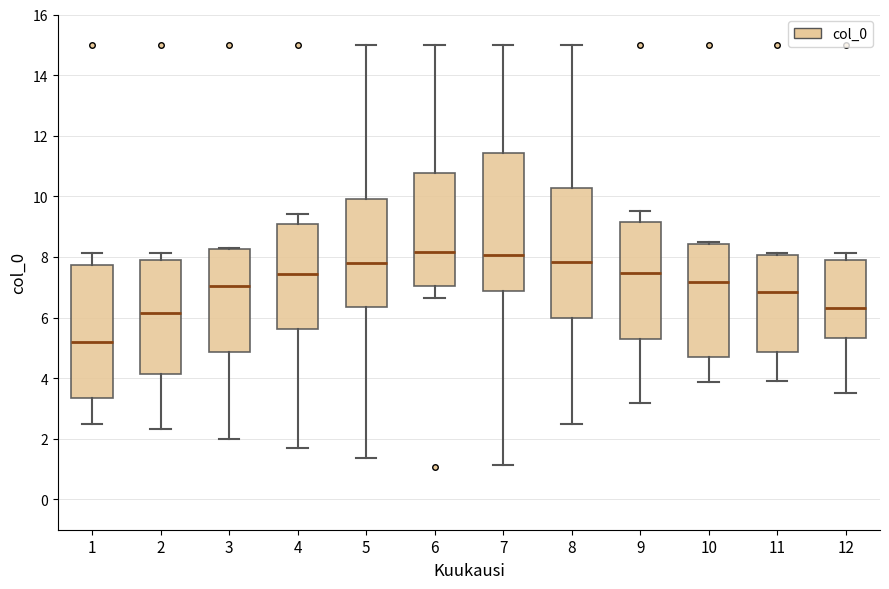

Reading left to right, read every box against the y-axis: the position of its median line, the range the box covers, and the ends of its whiskers. The values are not printed on the chart, so give them approximately, as read against the axis.

1: median 5.2, box 3.4 to 7.8, whiskers 2.6 to 8.2
2: median 6.2, box 4.2 to 7.8, whiskers 2.4 to 8.2
3: median 7.0, box 4.8 to 8.2, whiskers 2.0 to 8.2
4: median 7.4, box 5.6 to 9.2, whiskers 1.6 to 9.4
5: median 7.8, box 6.4 to 10.0, whiskers 1.4 to 15.0
6: median 8.2, box 7.0 to 10.8, whiskers 6.6 to 15.0
7: median 8.0, box 6.8 to 11.4, whiskers 1.2 to 15.0
8: median 7.8, box 6.0 to 10.2, whiskers 2.6 to 15.0
9: median 7.4, box 5.4 to 9.2, whiskers 3.2 to 9.6
10: median 7.2, box 4.8 to 8.4, whiskers 3.8 to 8.6
11: median 6.8, box 4.8 to 8.0, whiskers 4.0 to 8.2
12: median 6.4, box 5.4 to 7.8, whiskers 3.6 to 8.2